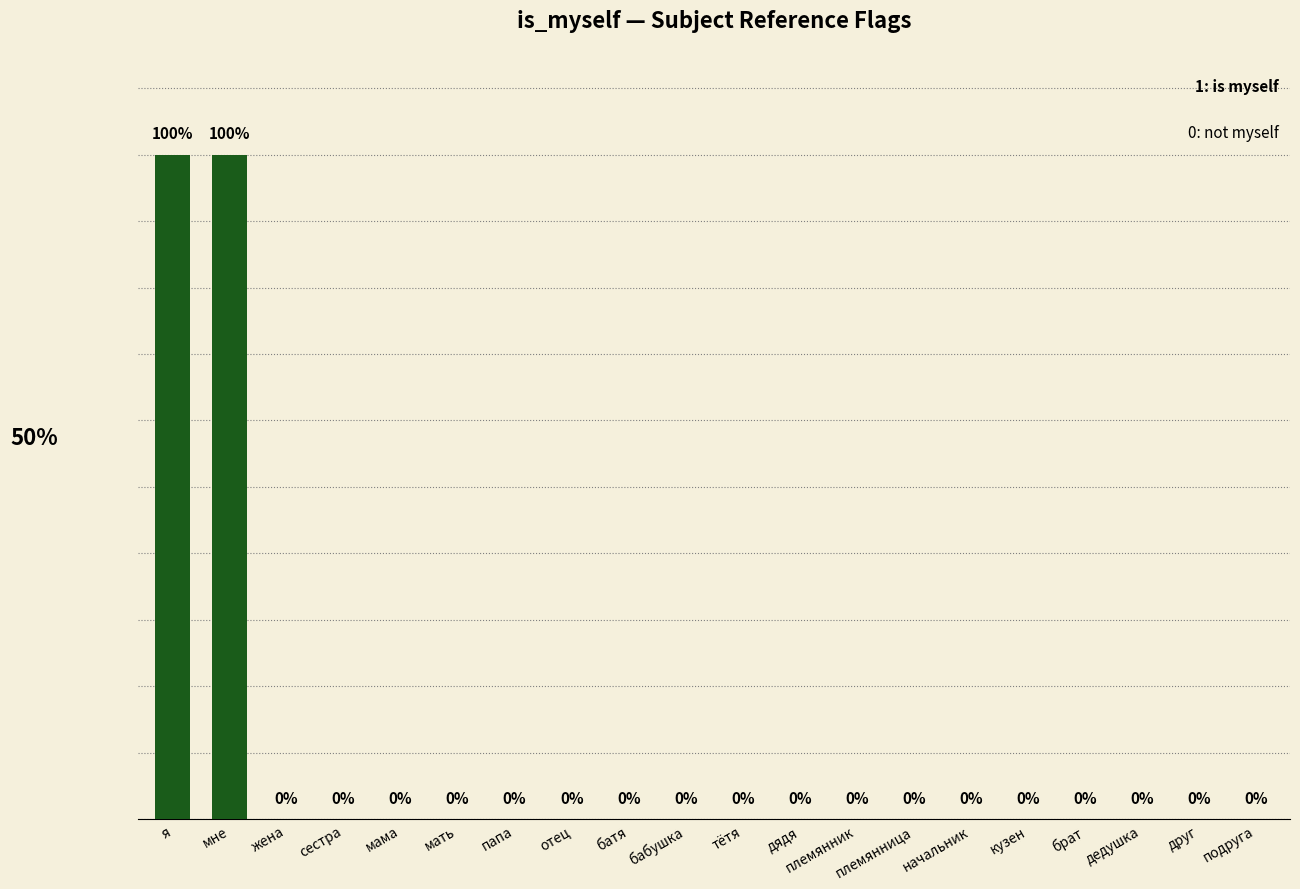

Which has a higher value, я or батя?

я